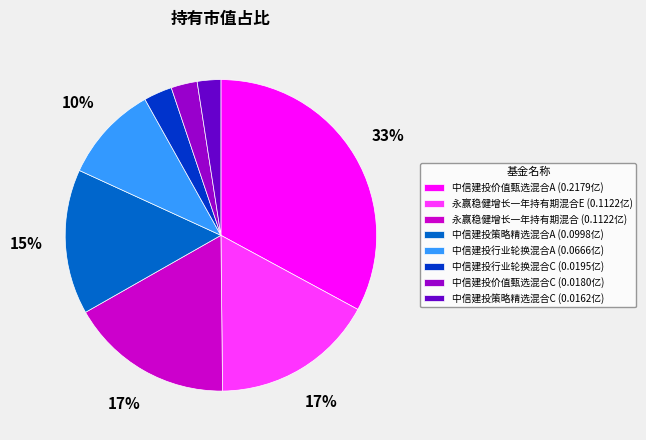

To the nearest percent, what is the average slice percentage?

12%